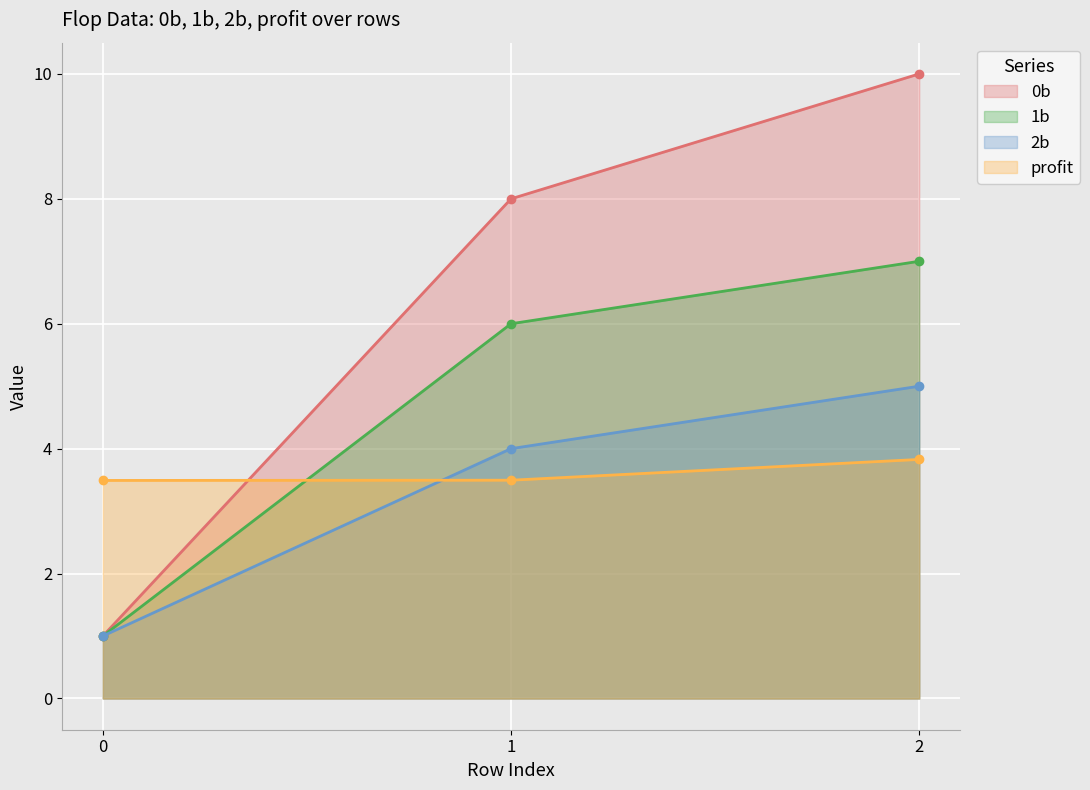

How many data points in 1b are above 6?

1